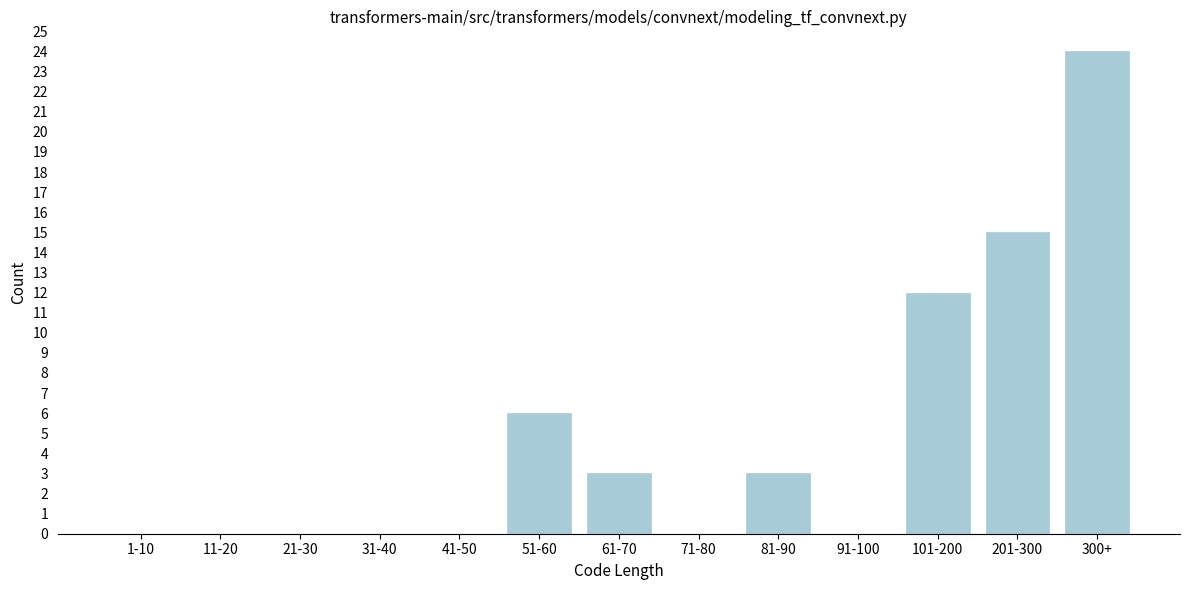

Reading left to right, extract all data points from this chart.

1-10=0	11-20=0	21-30=0	31-40=0	41-50=0	51-60=6	61-70=3	71-80=0	81-90=3	91-100=0	101-200=12	201-300=15	300+=24